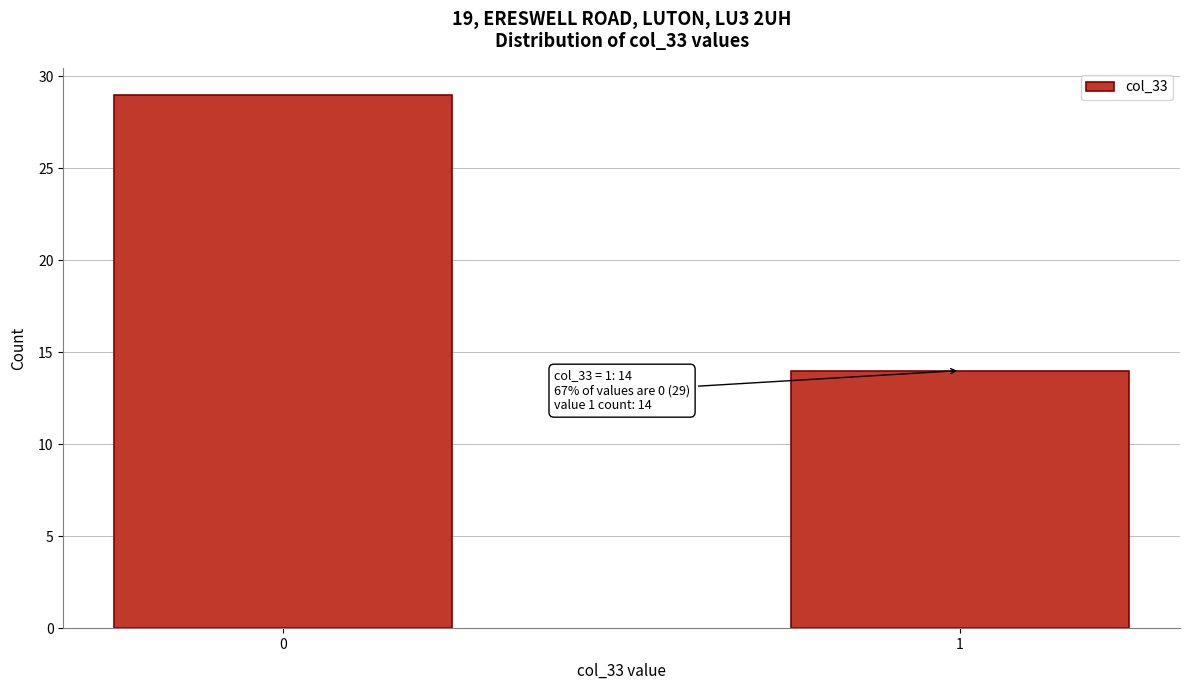

Reading left to right, list all the values displayed in this chart.

0=29	1=14